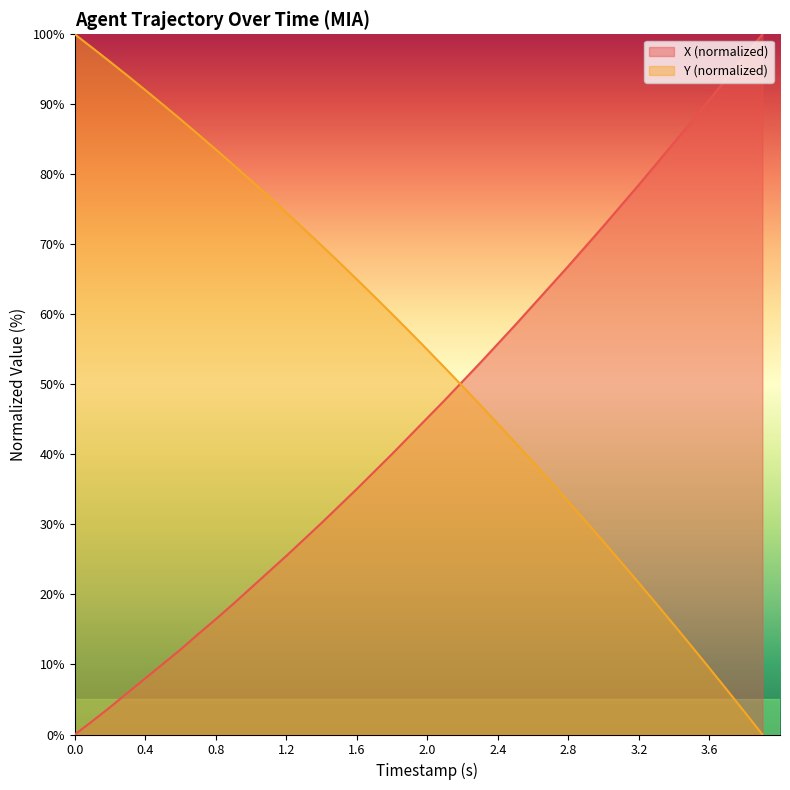

Is the value of Y at 0.3 greater than the value of X at 0.1?

Yes